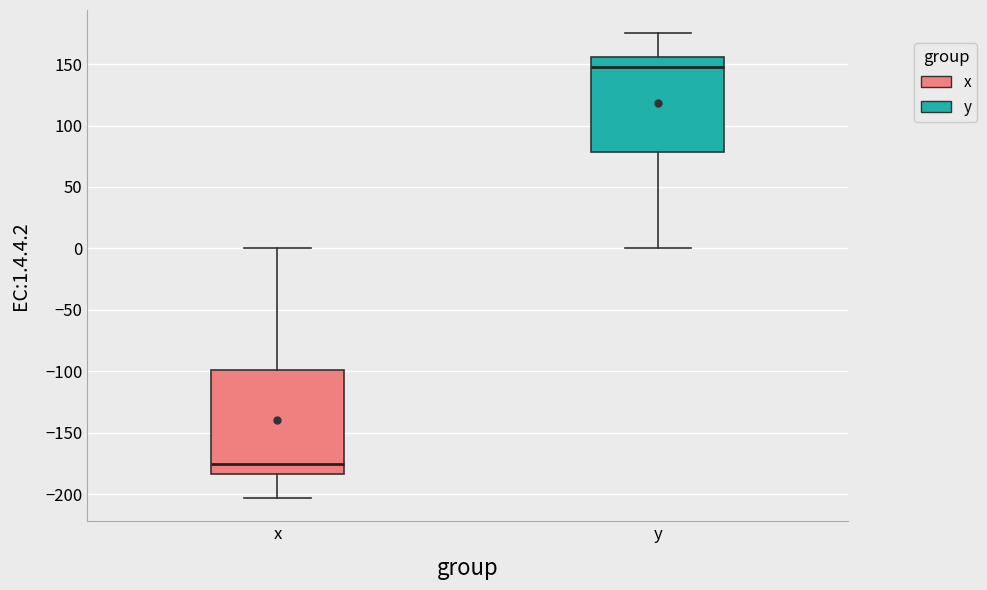

Reading left to right, transcribe this box plot: for each box, give where its median line is, the range the box spans, and where its two whiskers end, as read against the y-axis. The values are not printed on the chart, so give them approximately, as read against the axis.

x: median -175, box -185 to -100, whiskers -205 to 0
y: median 150, box 80 to 155, whiskers 0 to 175